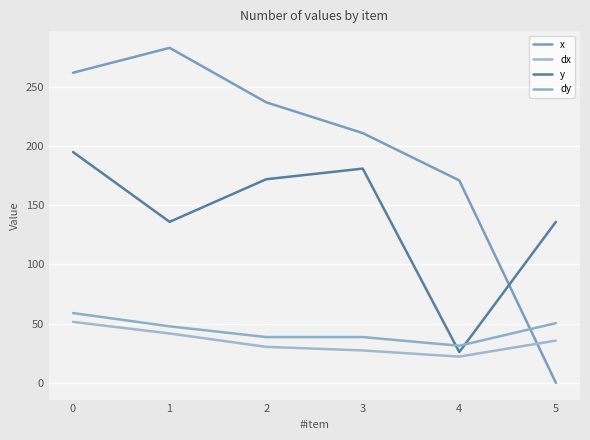

True or false: x has more than 1 interior local peaks.

False